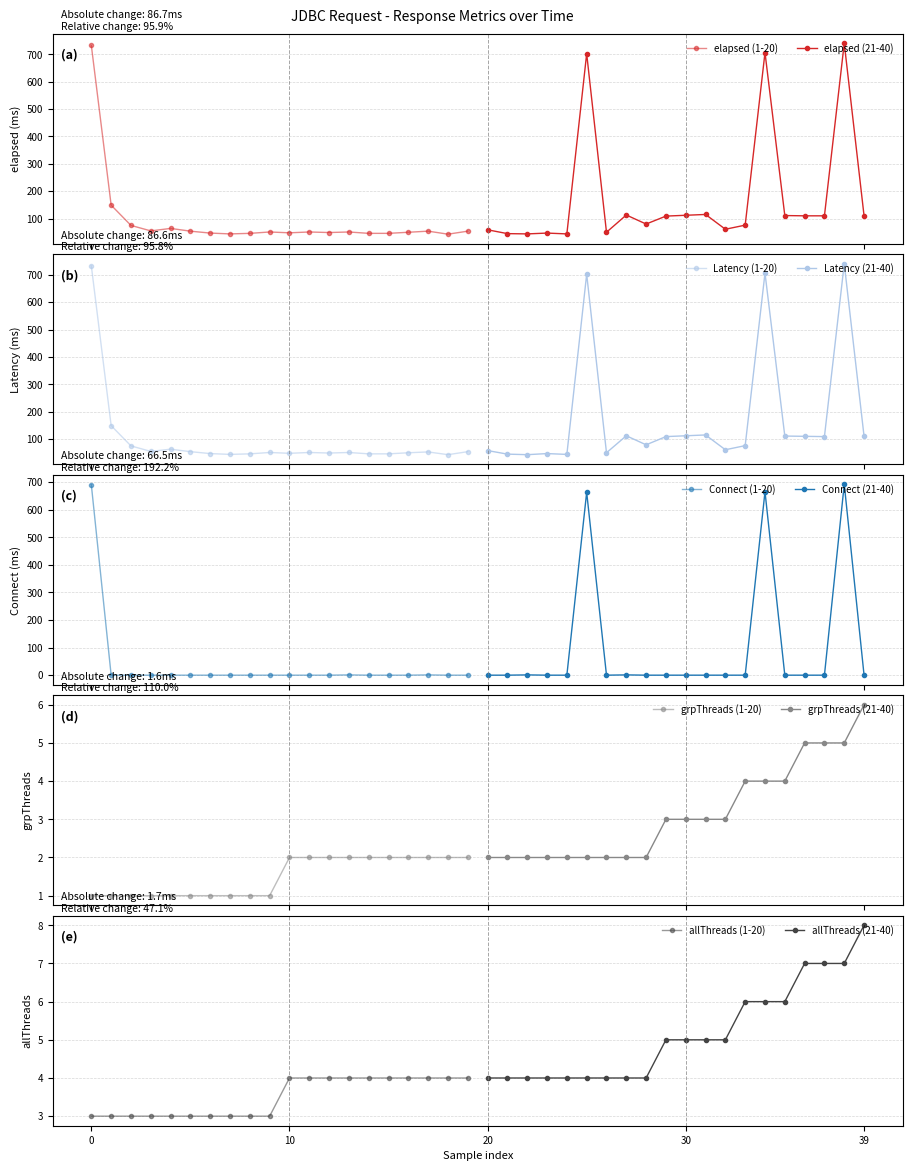

True or false: grpThreads and Latency cross at least once.

False